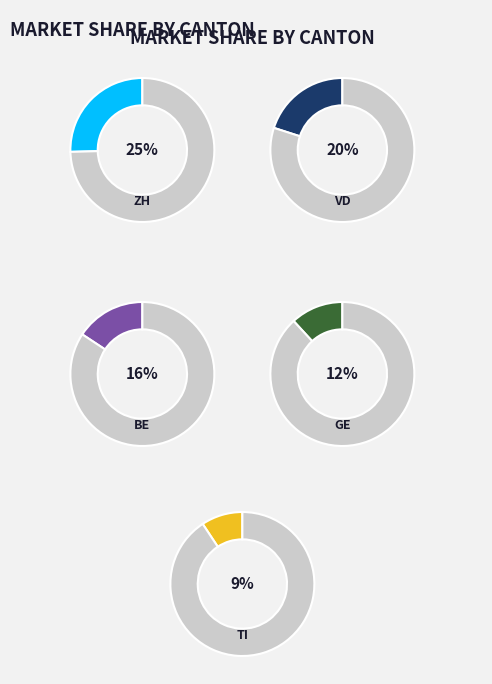

Is it true that GE is 1% of the pie?

False